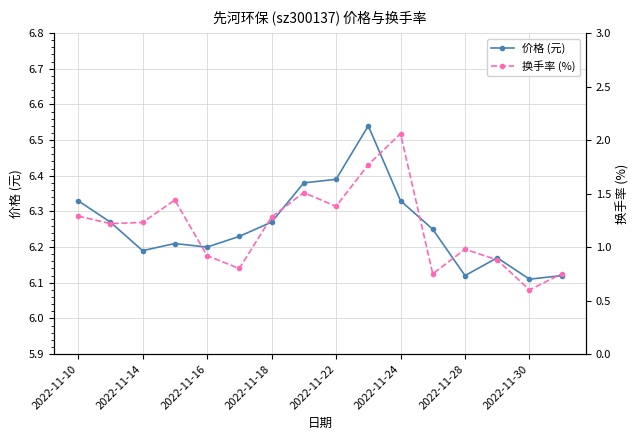

In 换手率 (%), how many points are higher than both neighbors (excluding endpoints)?

4